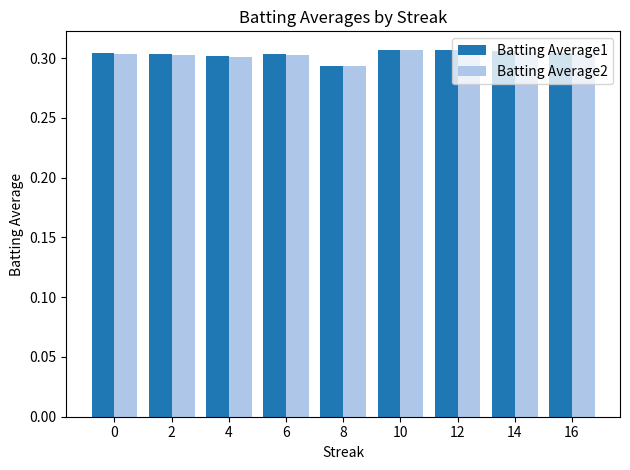

The value of Batting Average2 at 14 is 0.3. True or false?

True